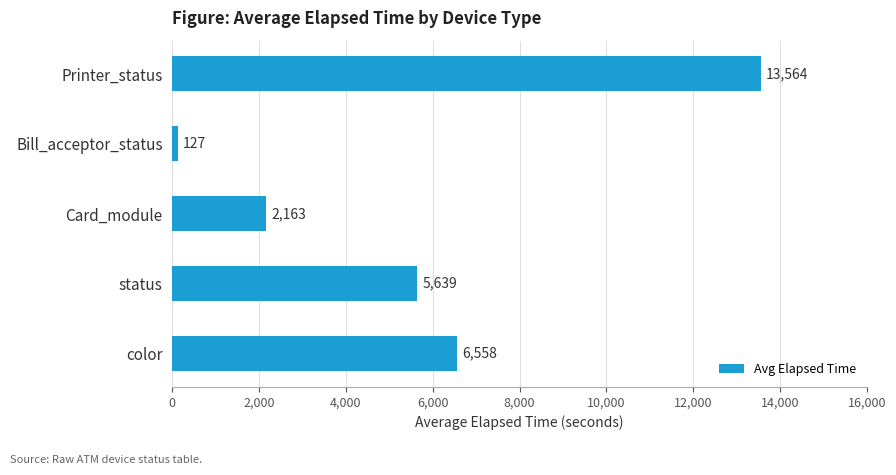

Which has a higher value, Printer_status or Card_module?

Printer_status